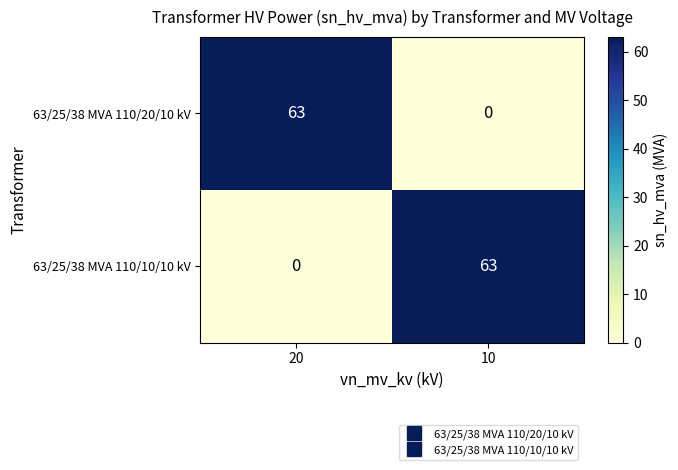

What is the spread (max minus min) of values at 10?

63